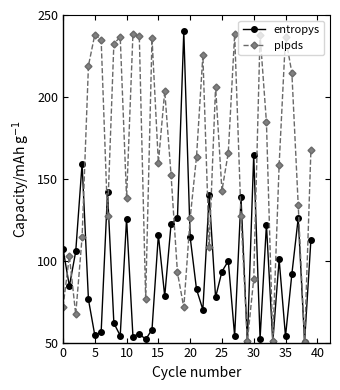

Does the chart display data point markers on the line(s)?

Yes